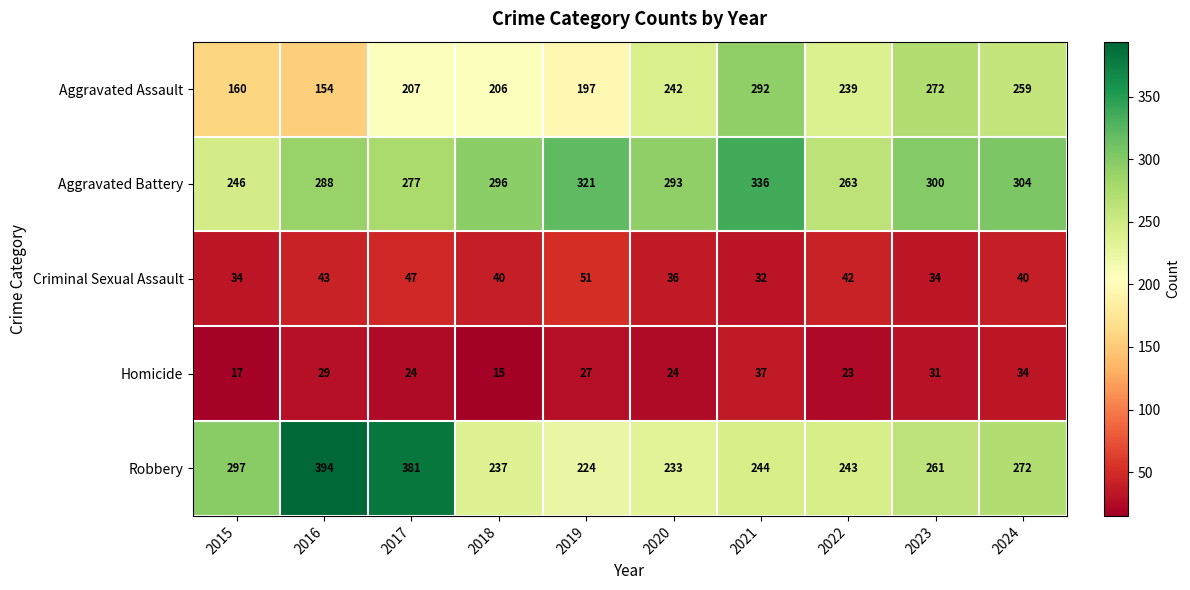

What is the approximate value of Homicide at 2019, to the nearest 10?

30